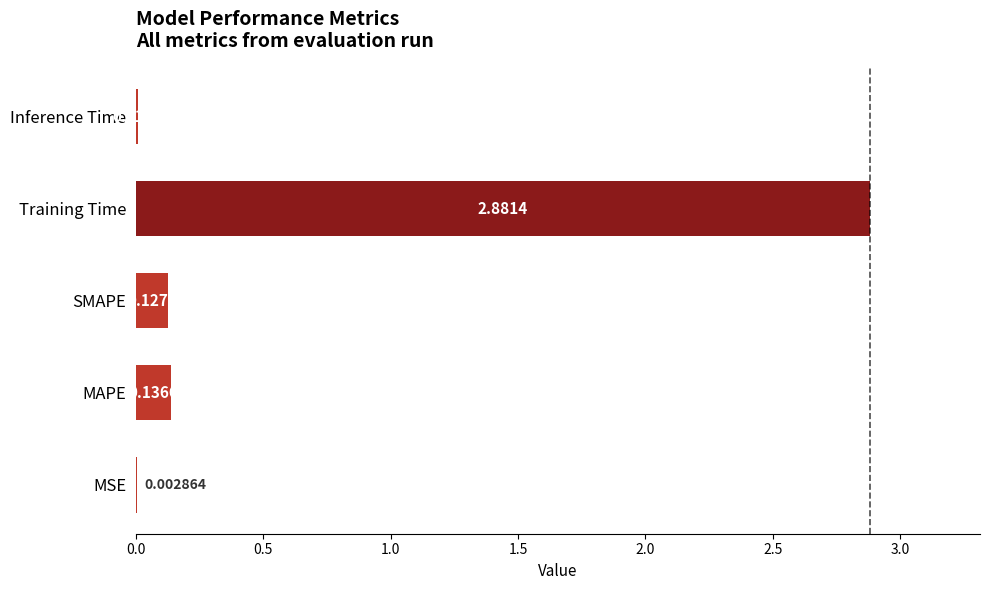

Between MAPE and MSE, which is larger?

MAPE